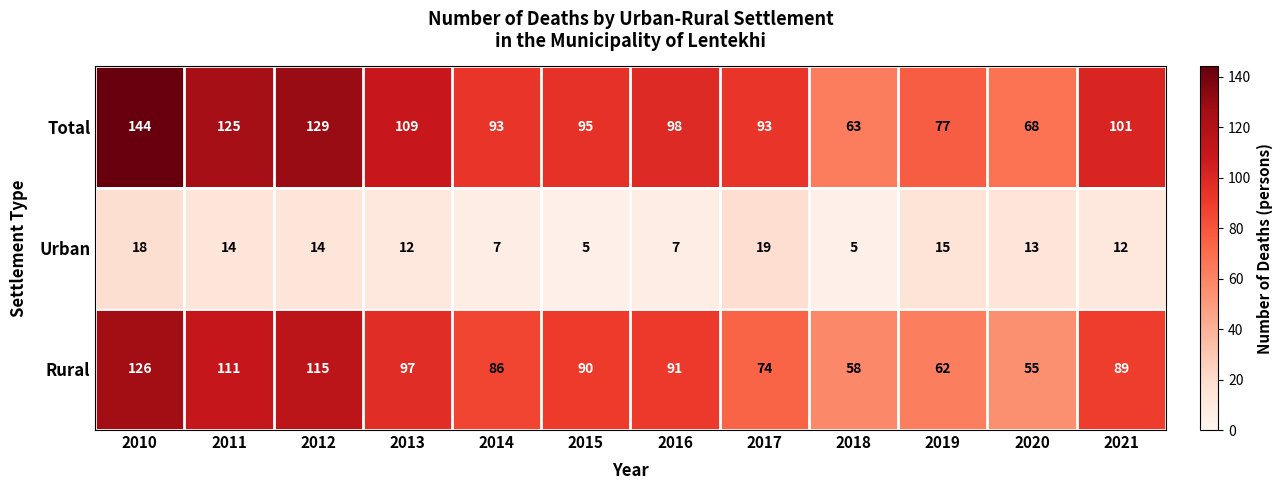

At which category does the chart reach its peak across all series?

2010